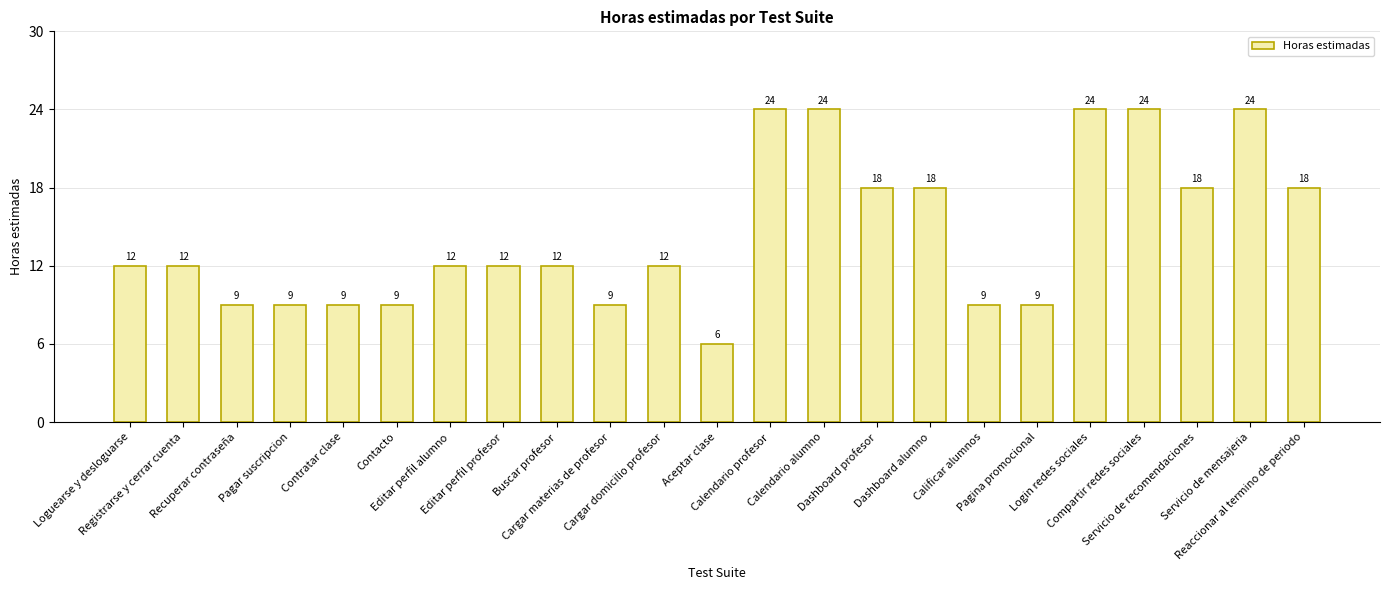

What is the average value?

14